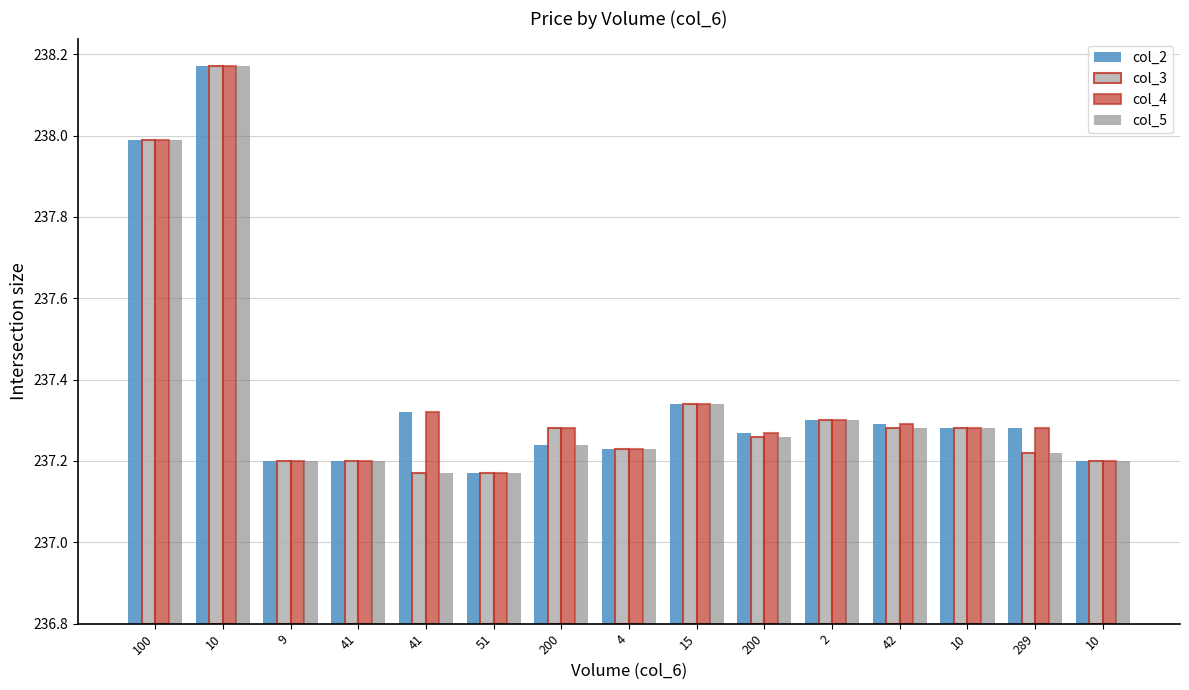

Which series has the largest range (max minus min)?

col_2